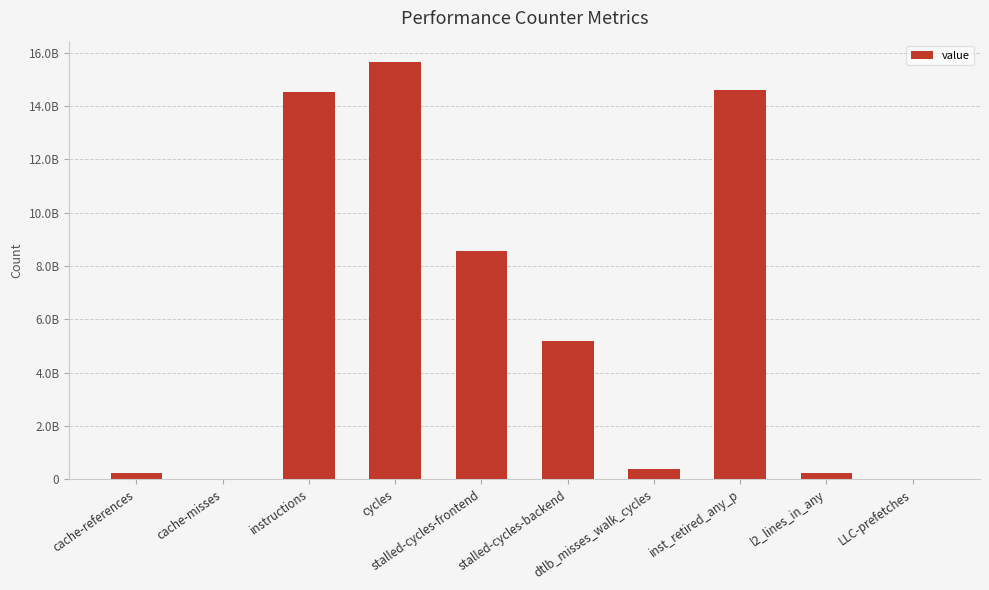

How many bars are there in total?

10